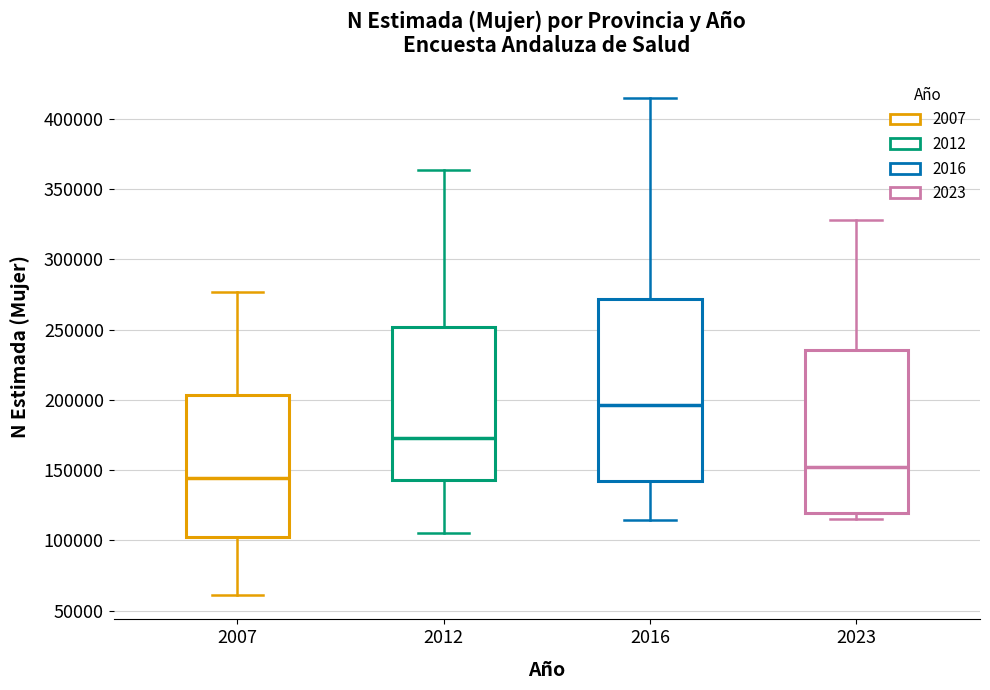

Reading left to right, read every box against the y-axis: the position of its median line, the range the box covers, and the ends of its whiskers. The values are not printed on the chart, so give them approximately, as read against the axis.

2007: median 145000, box 100000 to 205000, whiskers 60000 to 275000
2012: median 175000, box 145000 to 250000, whiskers 105000 to 365000
2016: median 195000, box 140000 to 270000, whiskers 115000 to 415000
2023: median 150000, box 120000 to 235000, whiskers 115000 to 330000